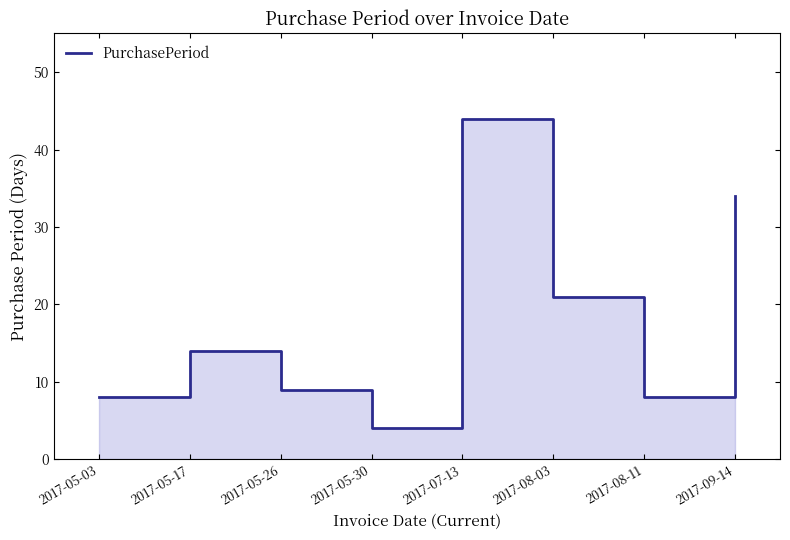

What is the ratio of the value at 2017-08-03 to the value at 2017-05-03?

2.6